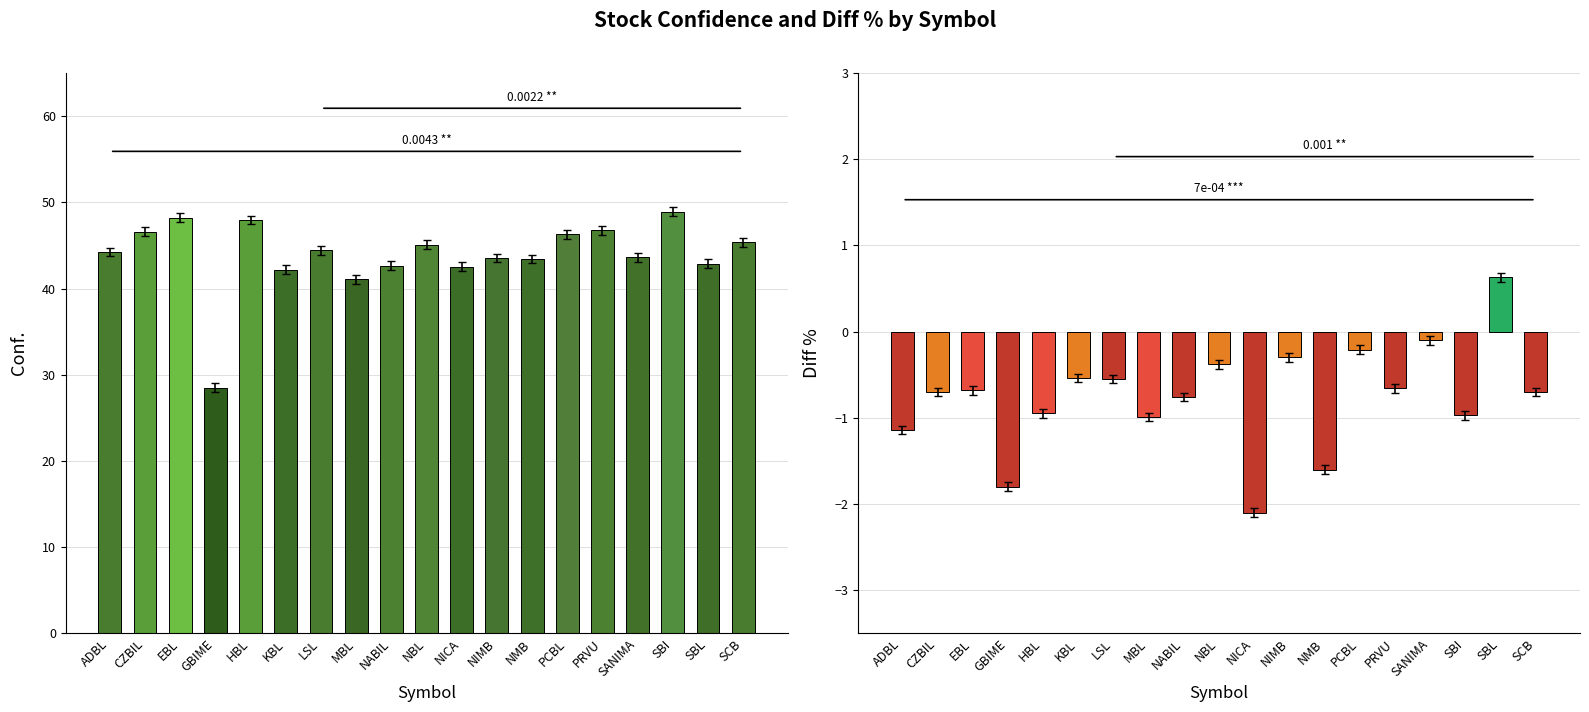

How many values in the Diff % series exceed 0?

1